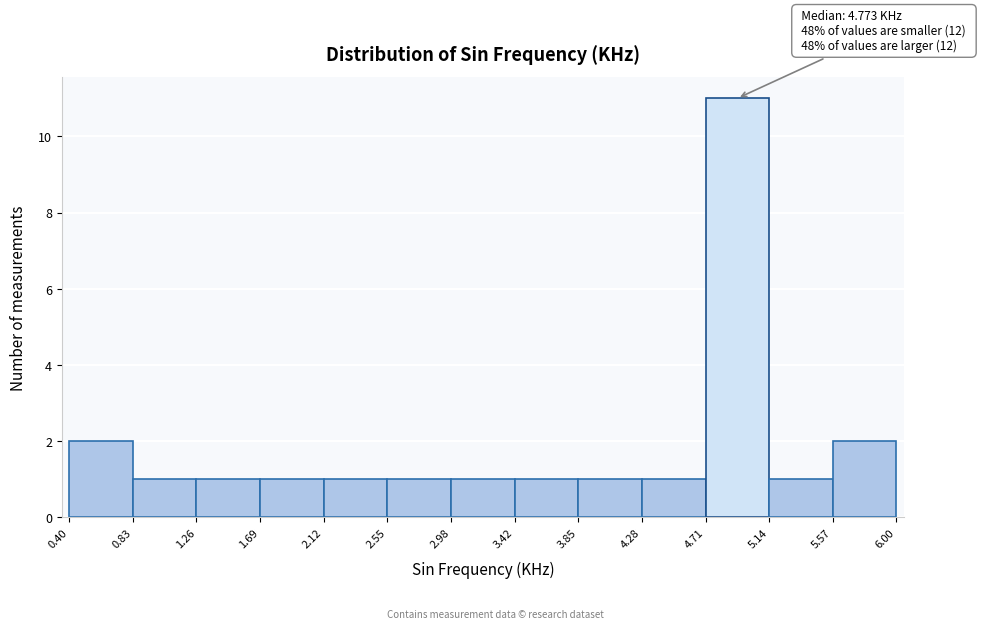

Which range on the x-axis has the tallest bar?

4.71 to 5.14